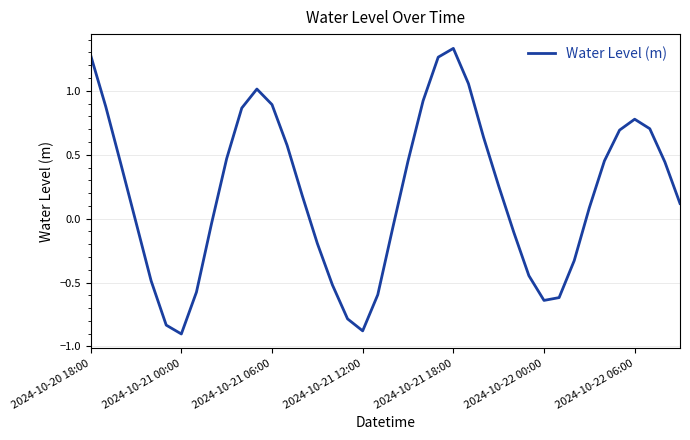

What is the minimum value shown in the chart?

-0.9